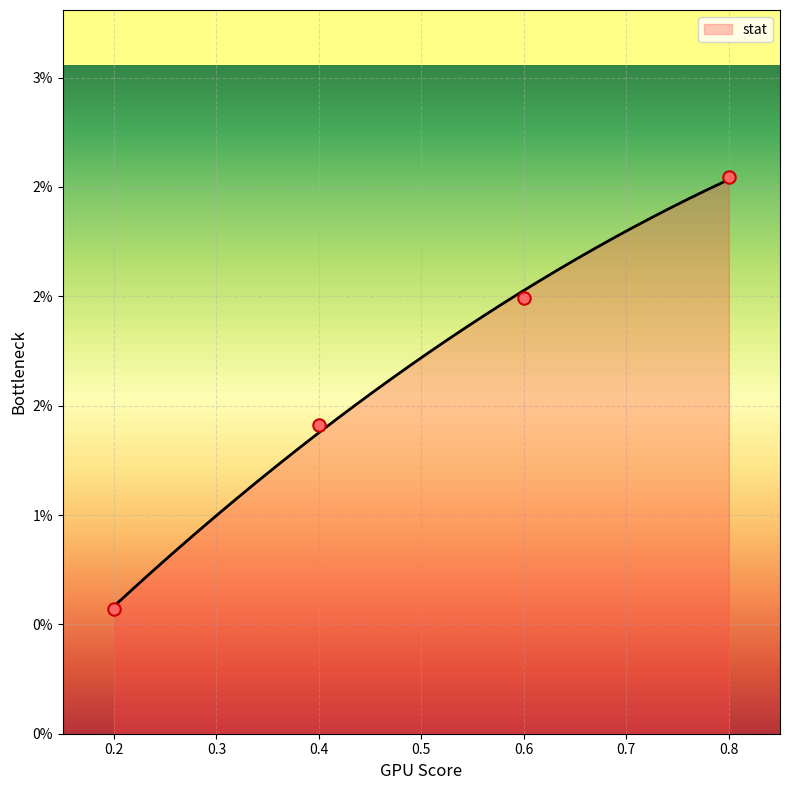

Which has a higher value, 0.8 or 0.4?

0.8